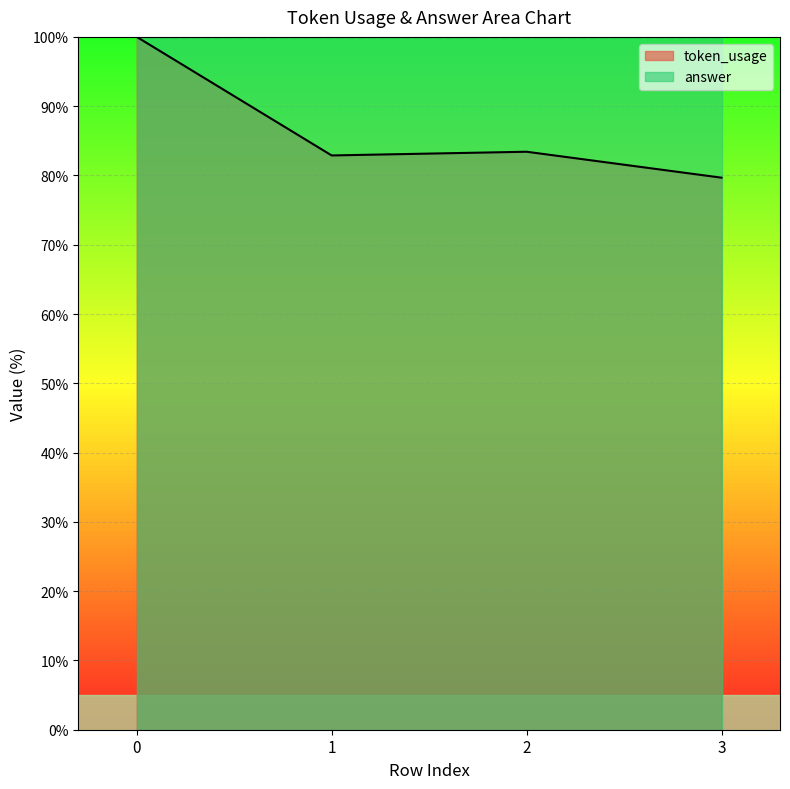

What is the greatest value displayed?

100.0